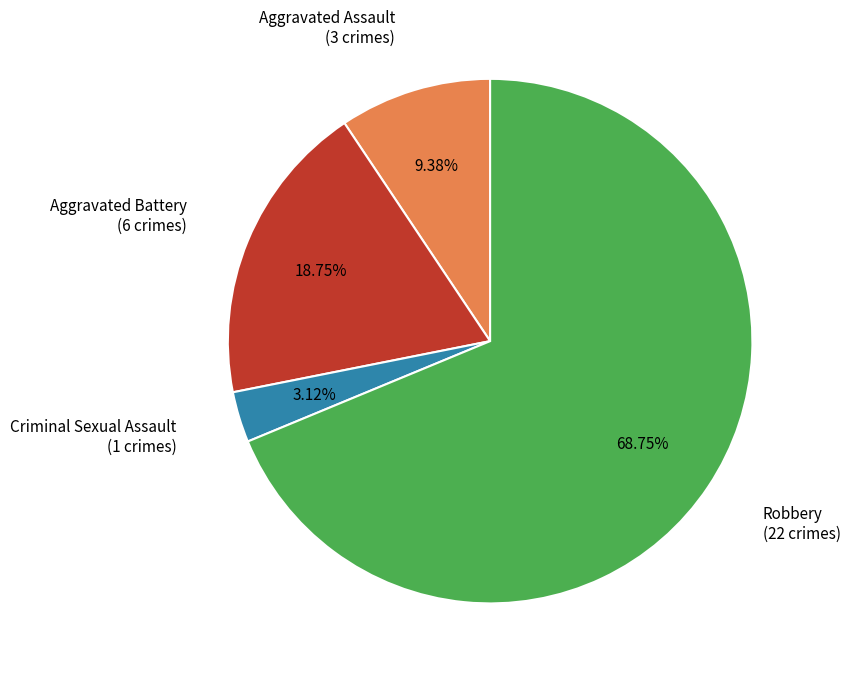

Is there a majority slice in this chart?

Yes